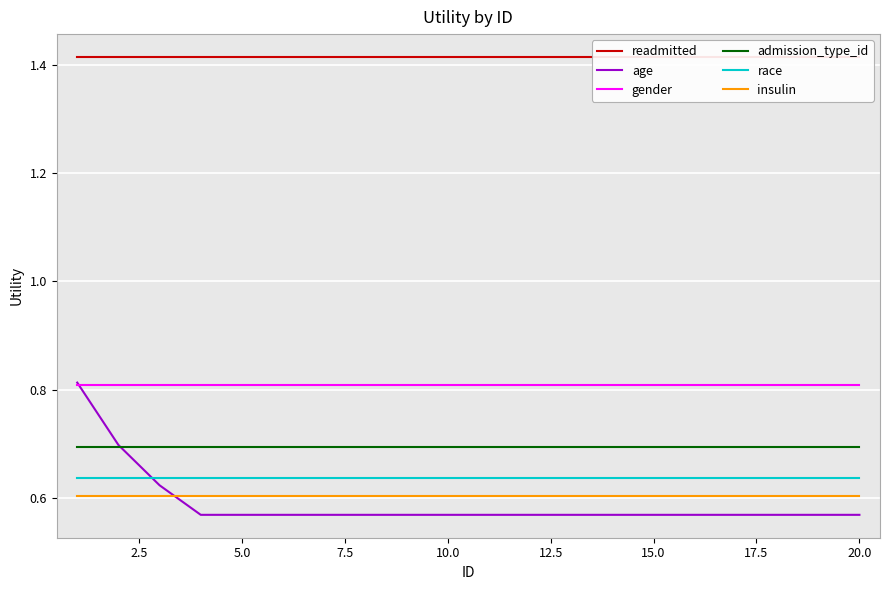

True or false: admission_type_id and gender intersect in this chart.

False